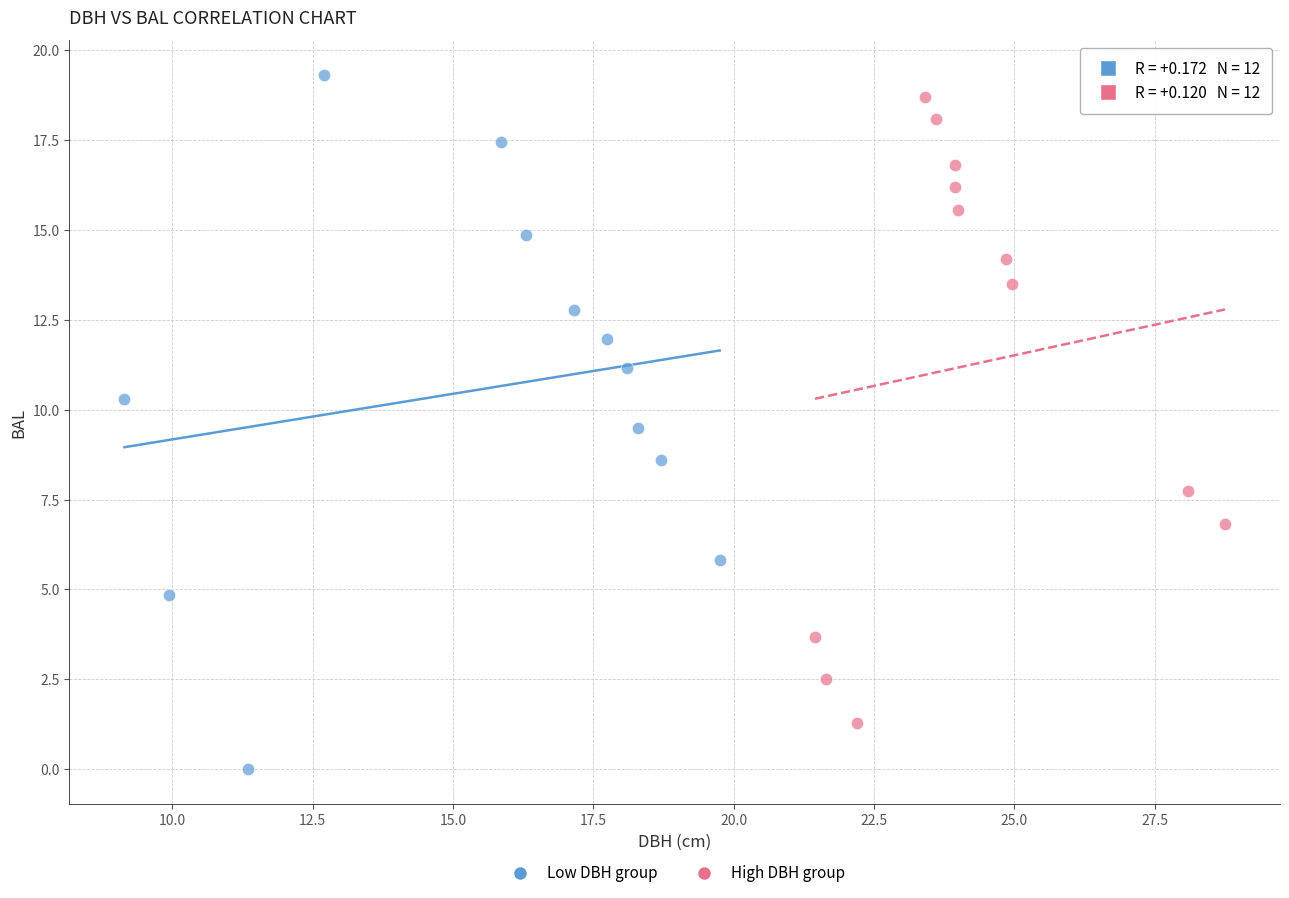

Which series has the largest Y range (max minus min)?

Low DBH group